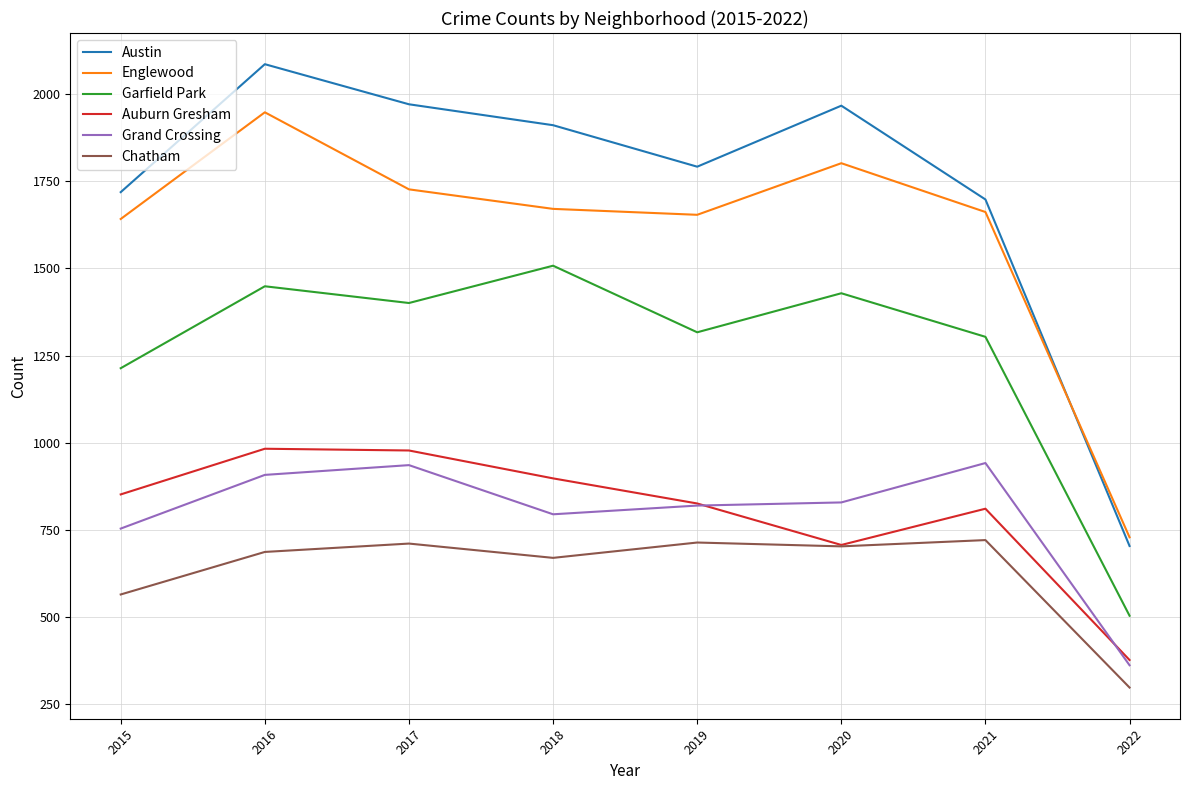

True or false: Englewood and Auburn Gresham intersect in this chart.

False